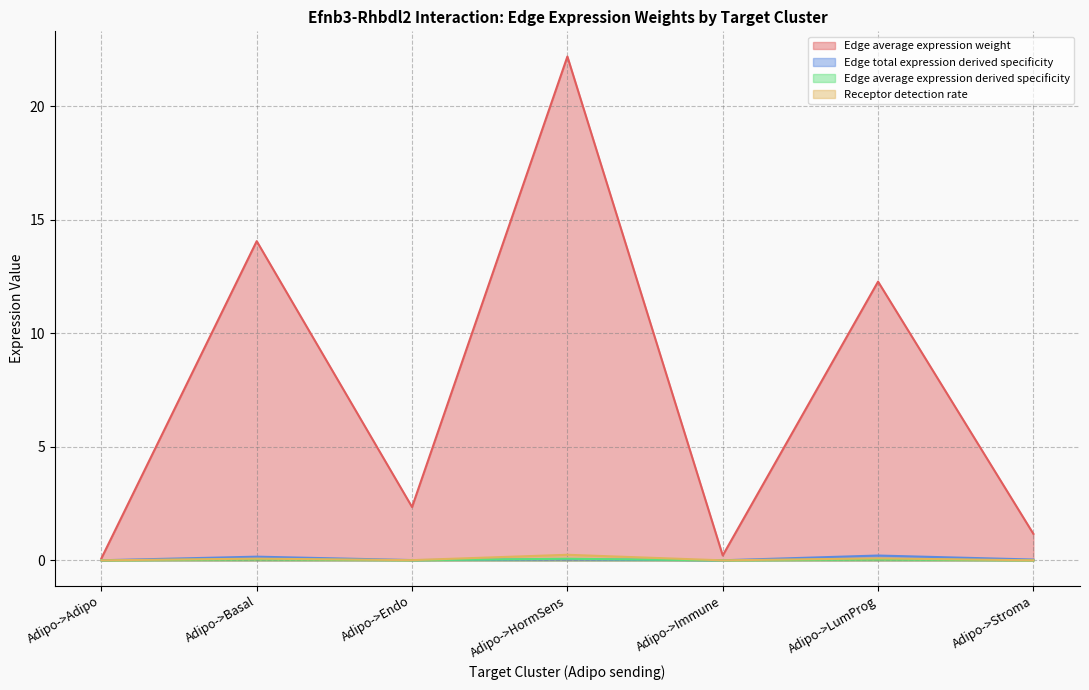

At which category does the chart reach its minimum across all series?

Adipo->Adipo